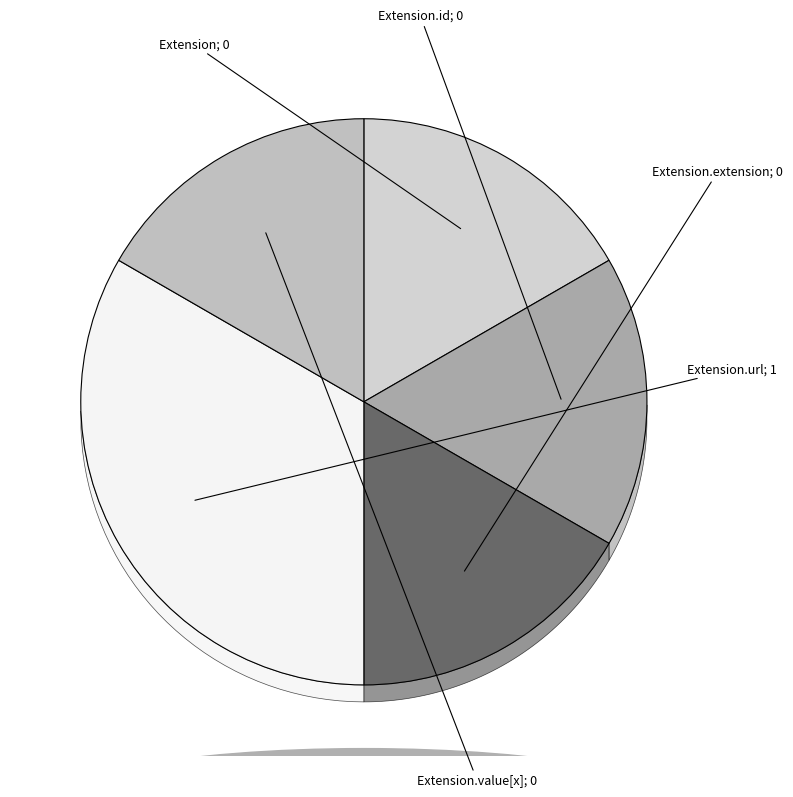

Does Extension.extension represent more than half of the total?

No